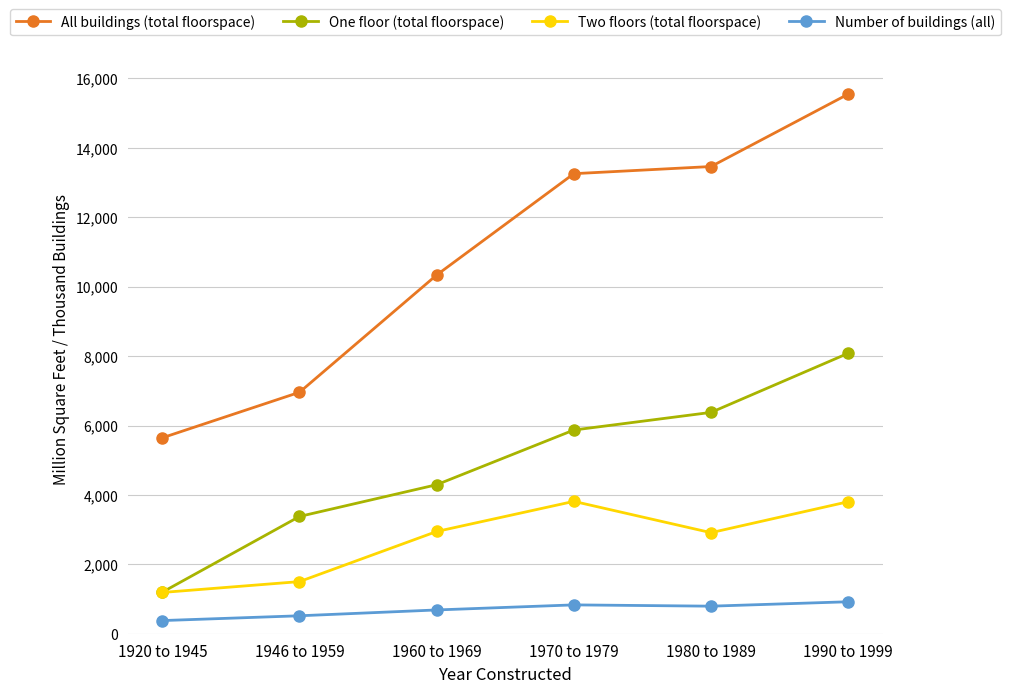

How many categories are shown in the chart?

6